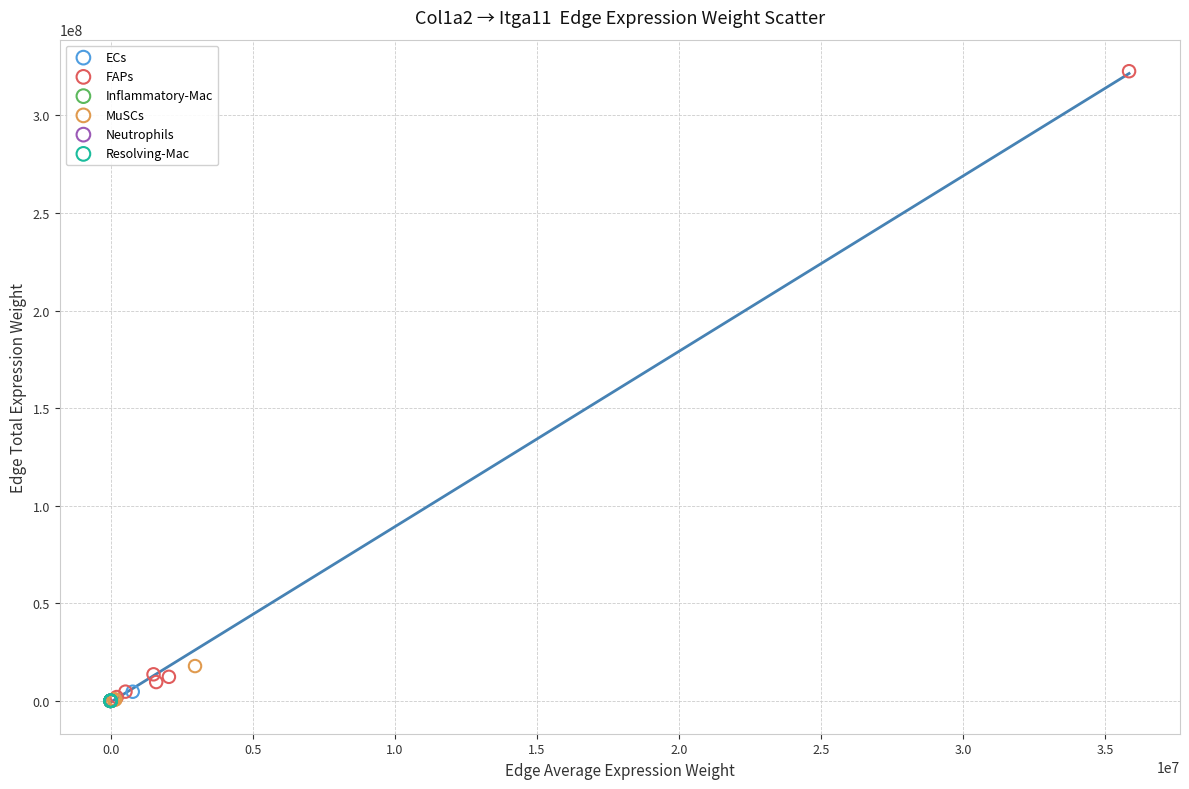

Which series reaches the maximum Y coordinate?

FAPs